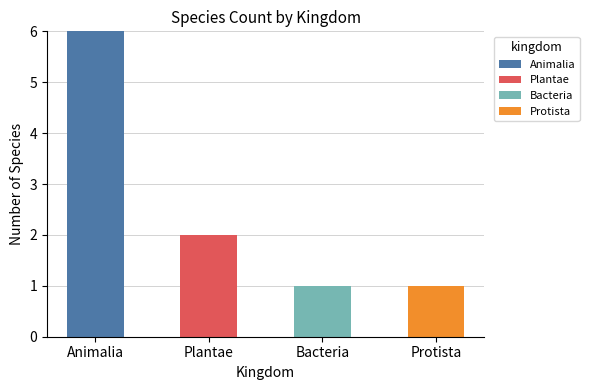

At which category is the sum across all series the highest?

Animalia